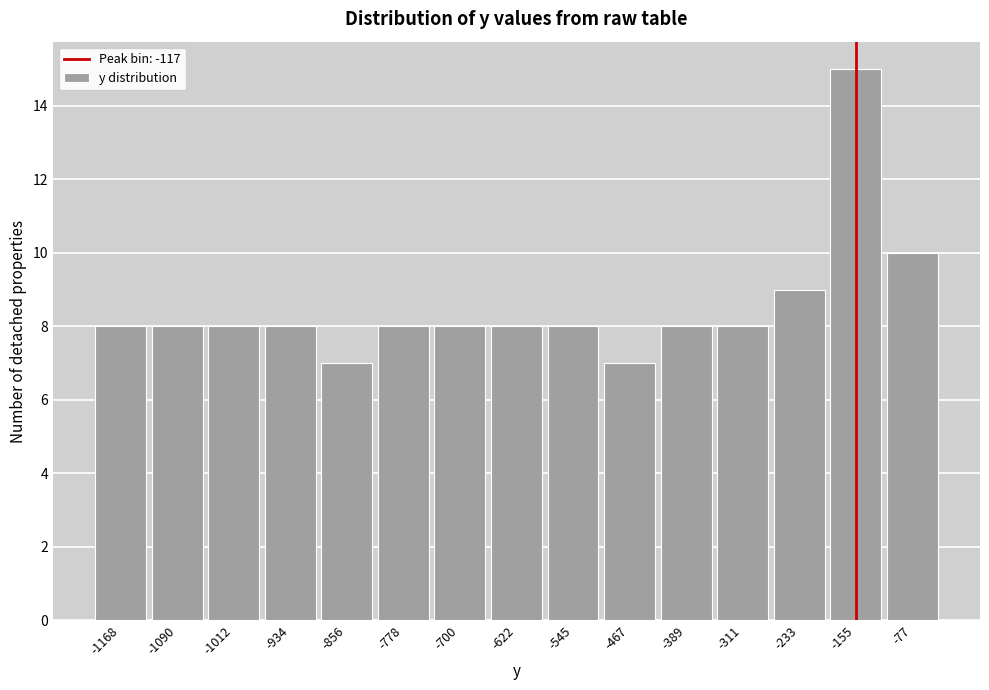

Reading left to right, transcribe all the data shown in this chart.

-1168=8	-1090=8	-1012=8	-934=8	-856=7	-778=8	-700=8	-622=8	-545=8	-467=7	-389=8	-311=8	-233=9	-155=15	-77=10